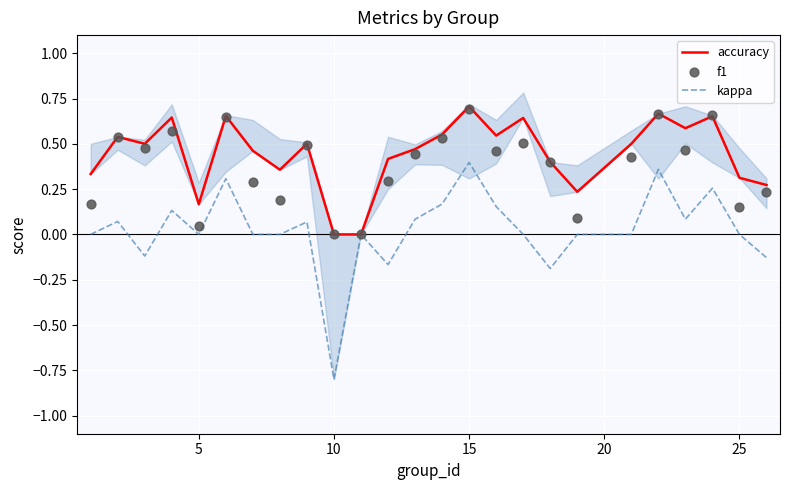

At how many categories does at least one series exceed 0?

23